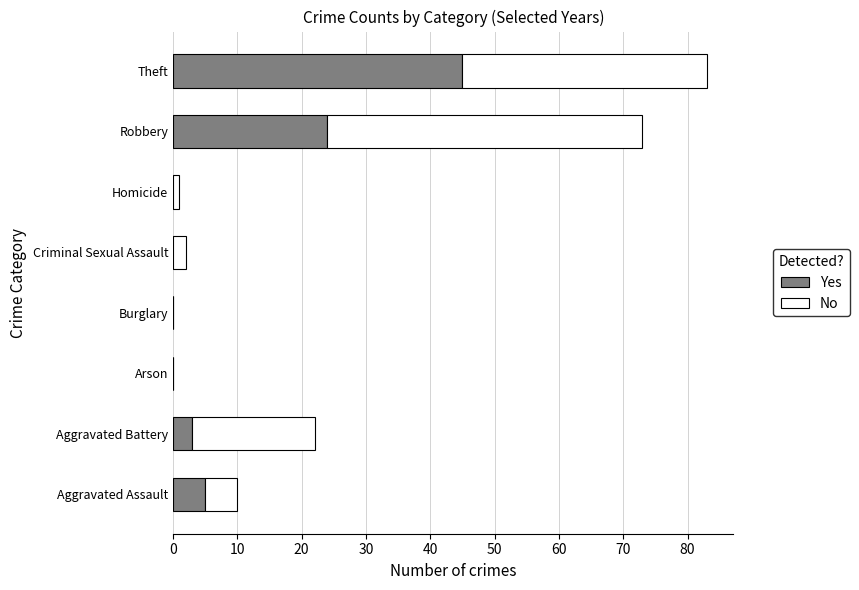

At which category is the sum across all series the highest?

Theft